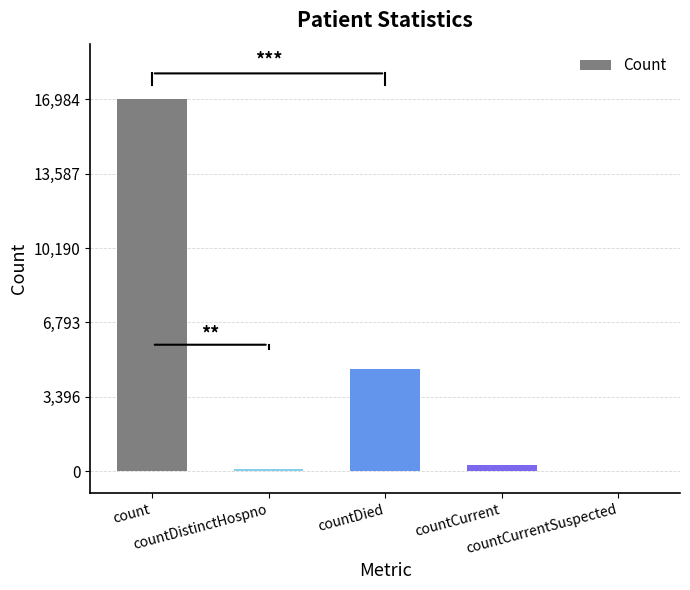

Count the number of data series in this chart.

1